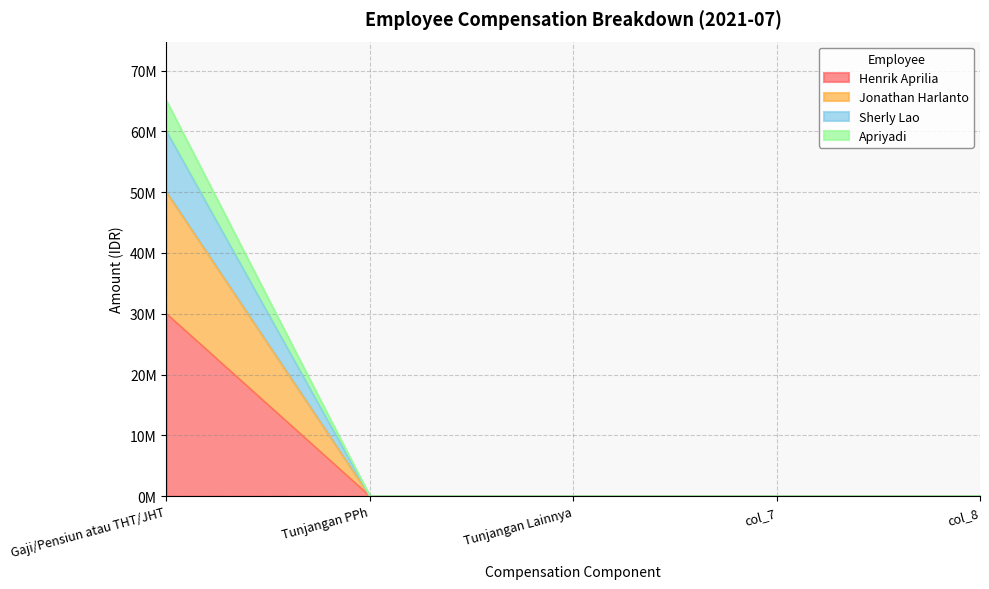

Which label corresponds to the largest value in the chart?

Gaji/Pensiun atau THT/JHT